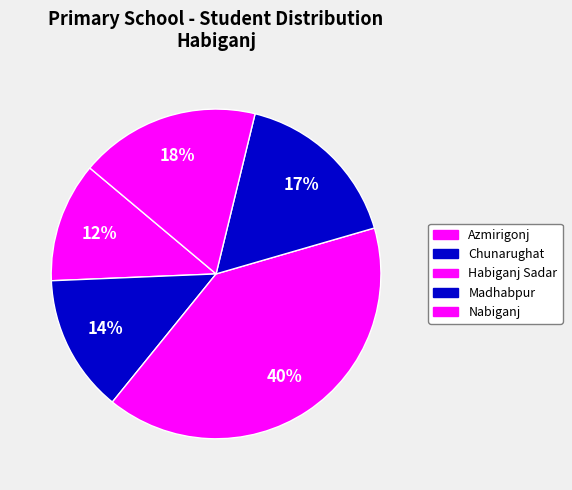

Count the number of slices in the pie.

5